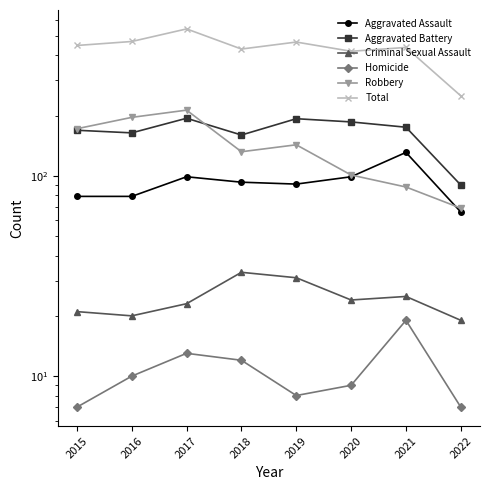

Between 2017 and 2021, which series saw the biggest shift?

Robbery